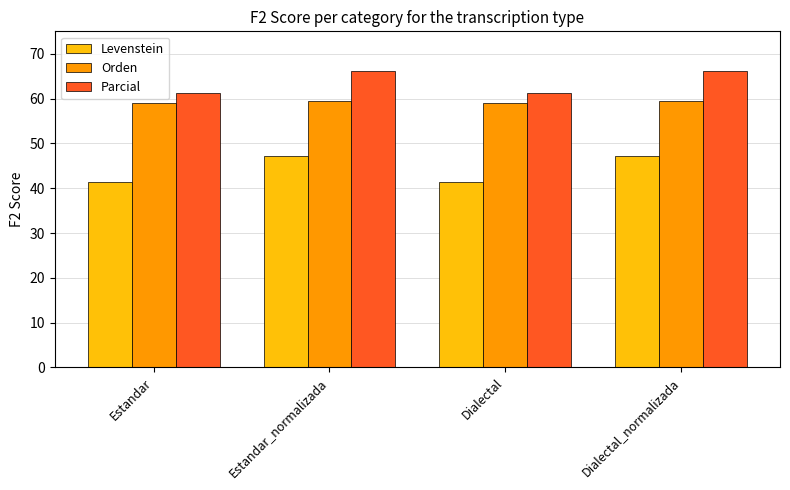

The Orden series shows 100.2 at Estandar_normalizada. True or false?

False